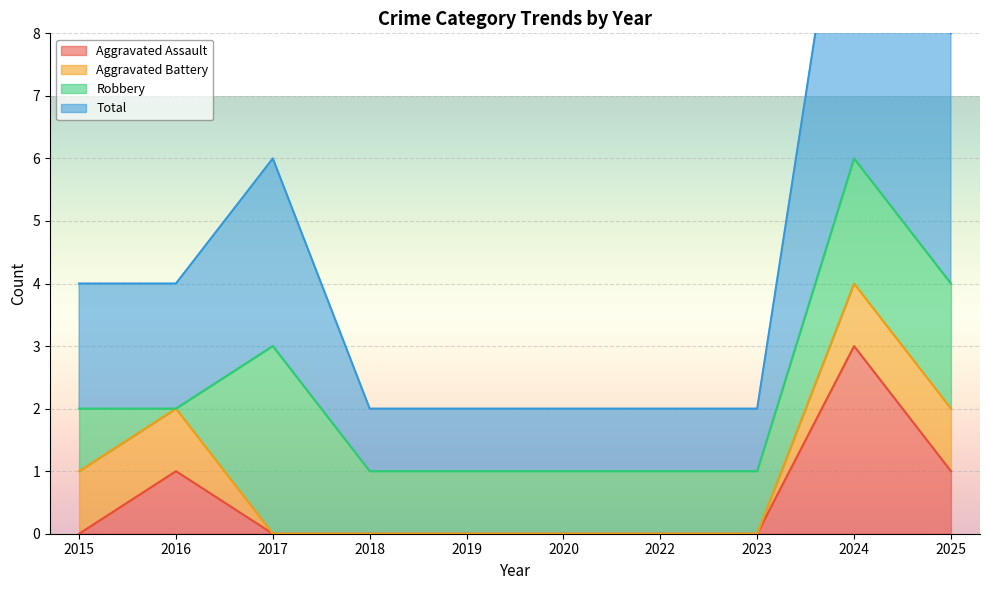

At which label does Aggravated Assault reach its peak?

2024